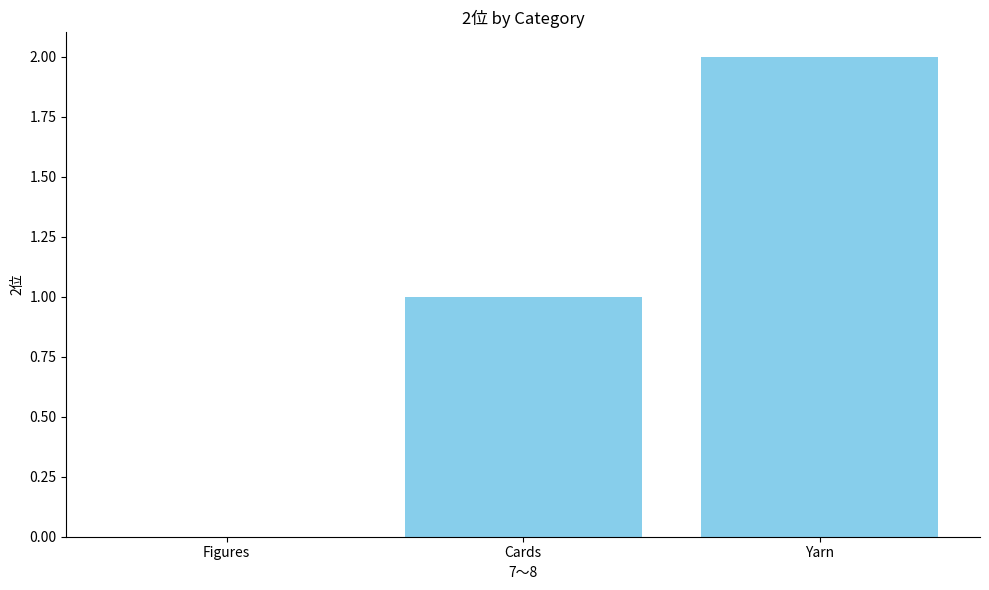

What is the sum of all values?

3